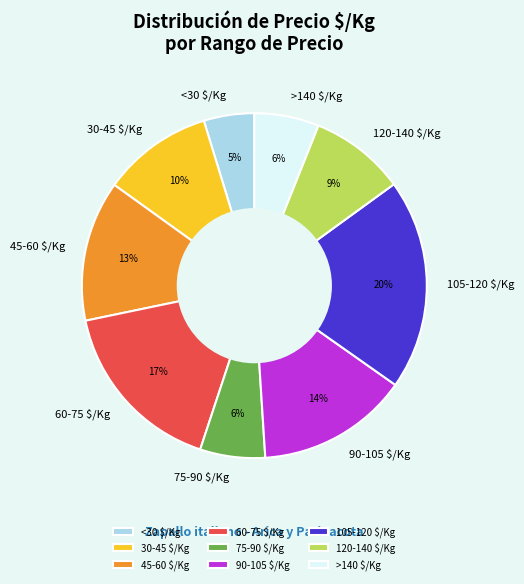

To the nearest percent, what portion does <30 $/Kg represent?

5%